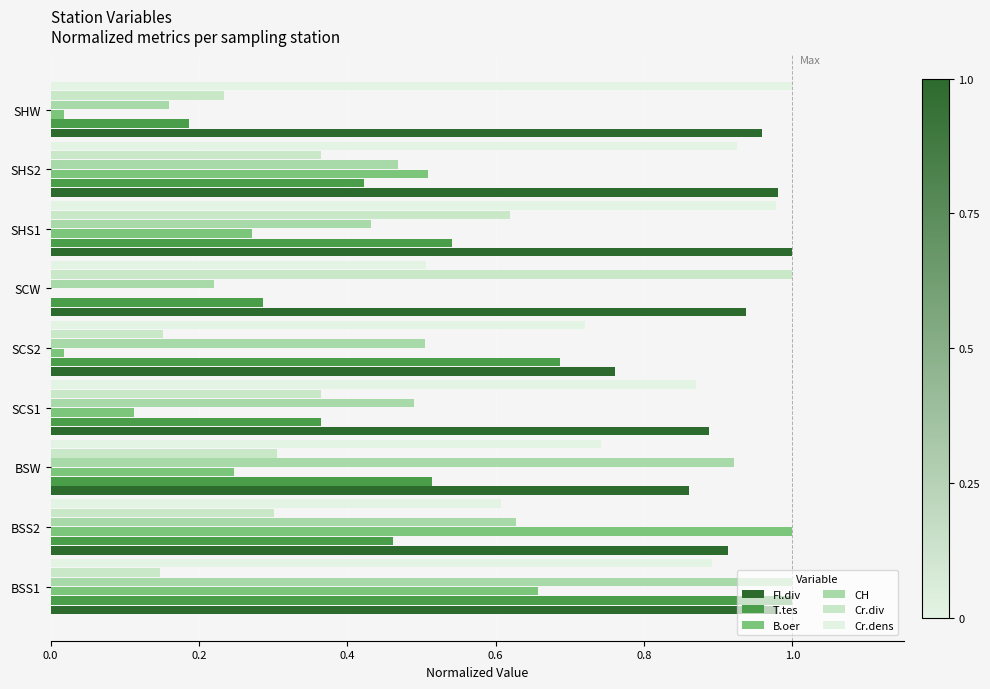

Which series changed the most between BSS1 and SHS1?

CH